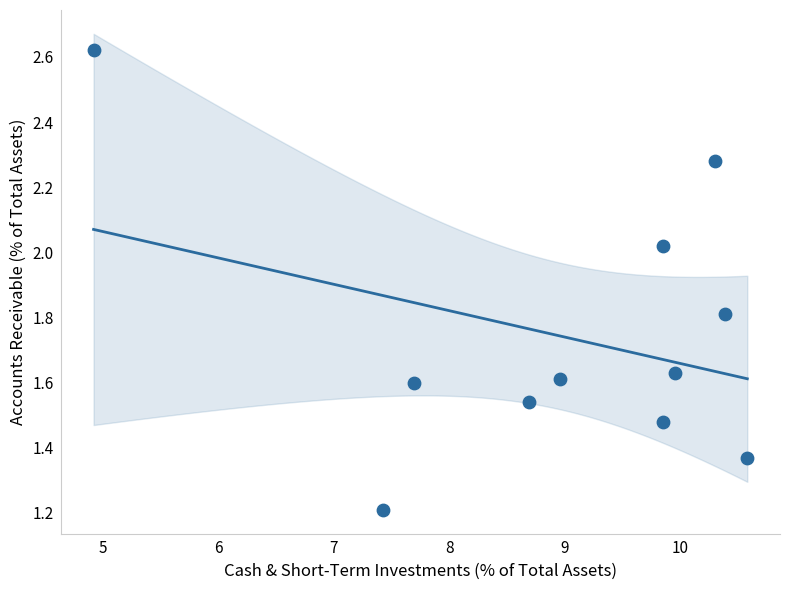

What Y value in the scatter plot is closest to 1?

1.2